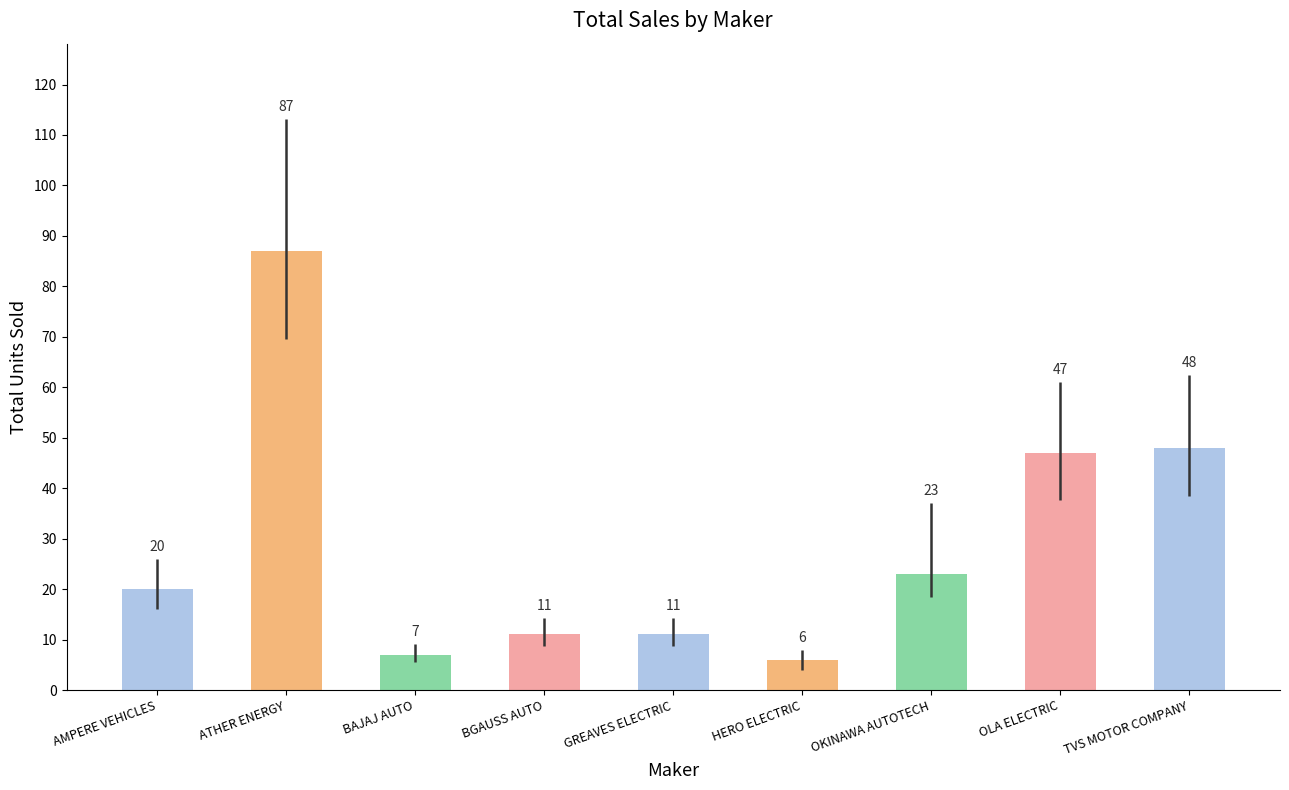

What is the sum of the values at OLA ELECTRIC and OKINAWA AUTOTECH?

70